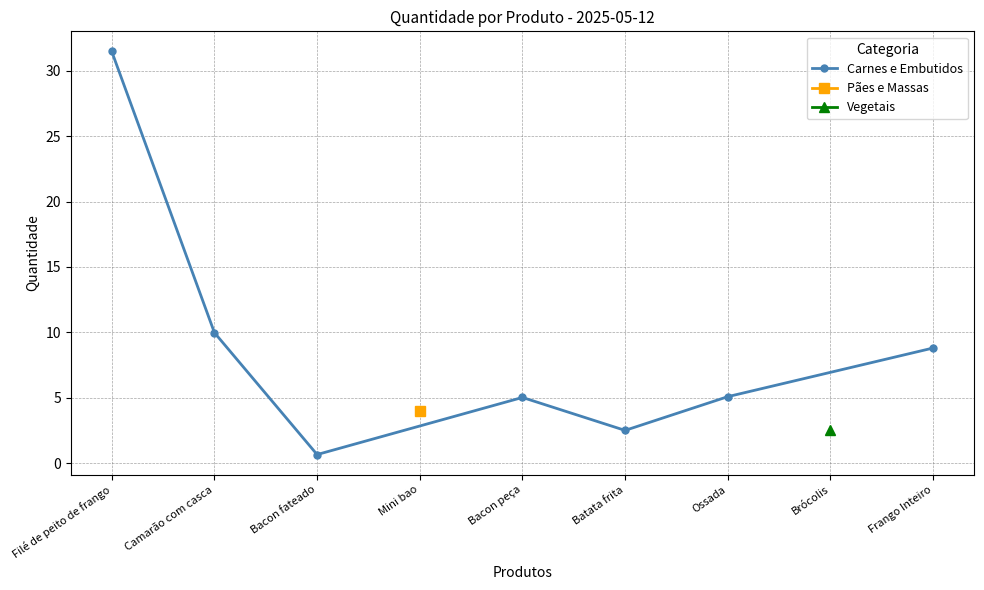

The value of Carnes e Embutidos at Camarão com casca is 6.8. True or false?

False